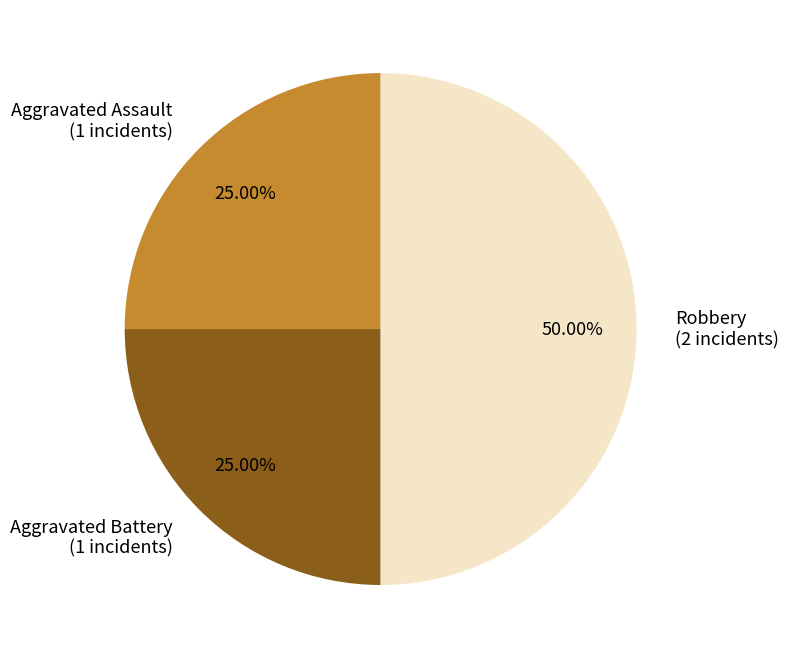

What is the ratio of the value at Robbery (2 incidents) to the value at Aggravated Battery (1 incidents)?

2.0